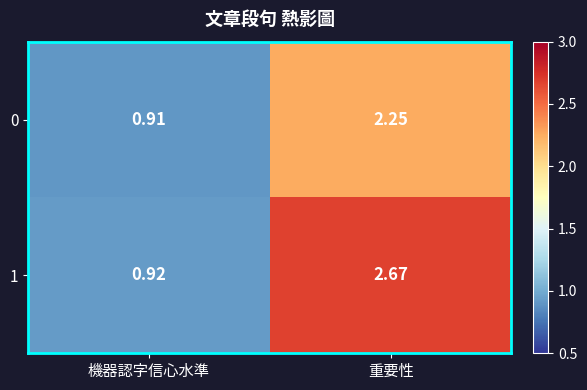

Is the value of 1 at 機器認字信心水準 greater than the value of 0 at 重要性?

No